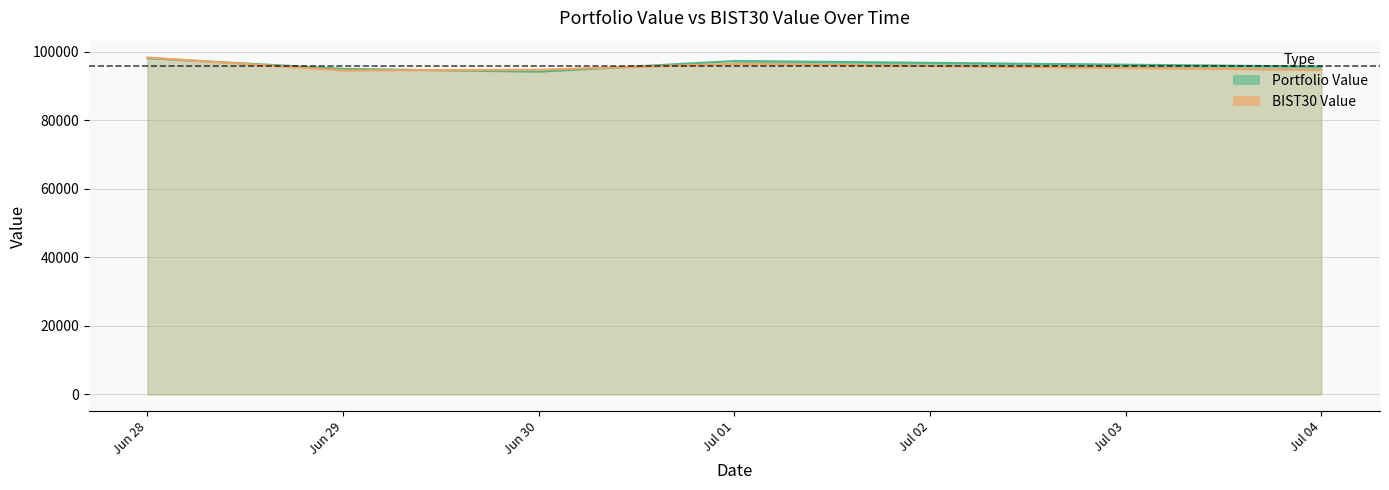

Where is Portfolio Value nearest to the value 96140?

Jul 04